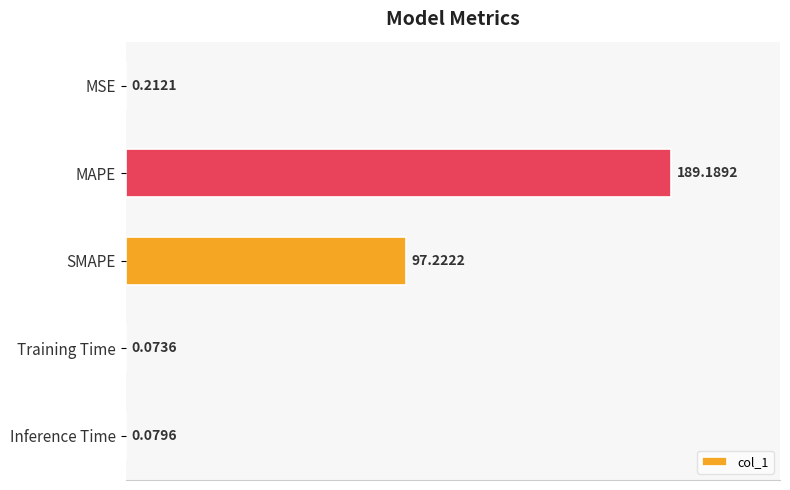

Where is the data nearest to the value 94?

SMAPE